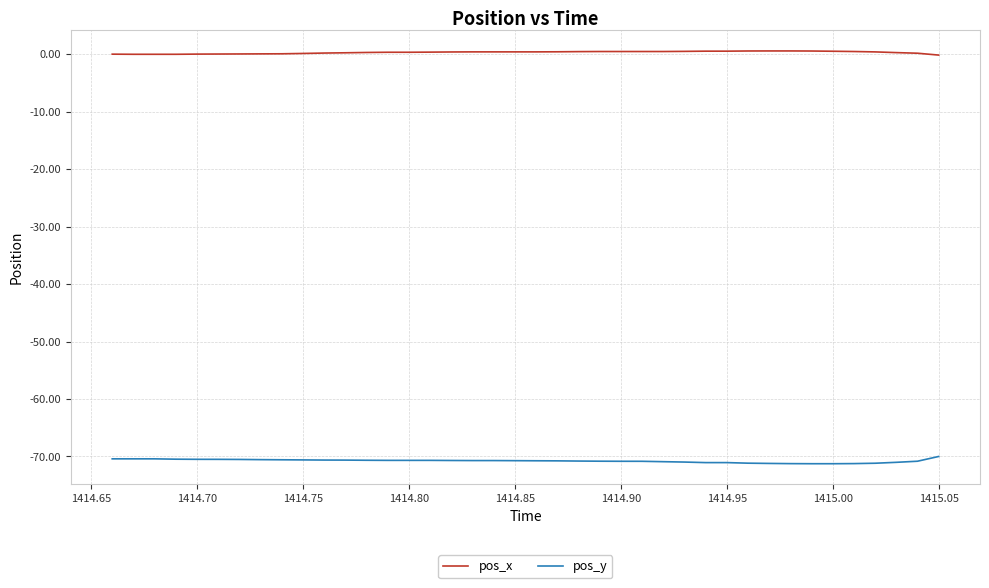

Rank the series by their maximum value, from lowest to highest.

pos_y, pos_x